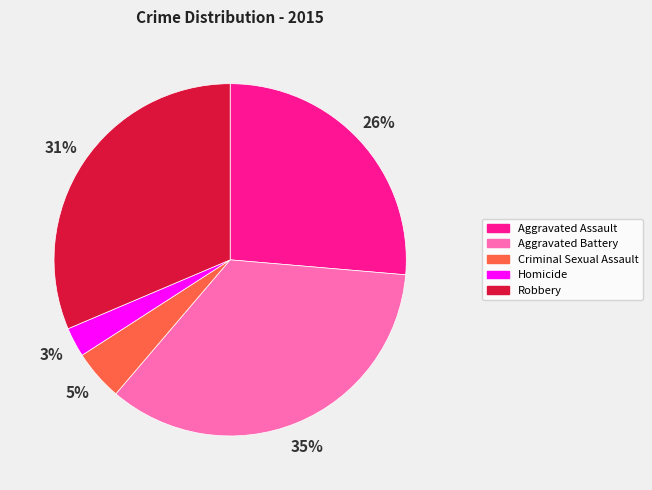

Do Aggravated Assault and Robbery together represent more than half of the pie?

Yes